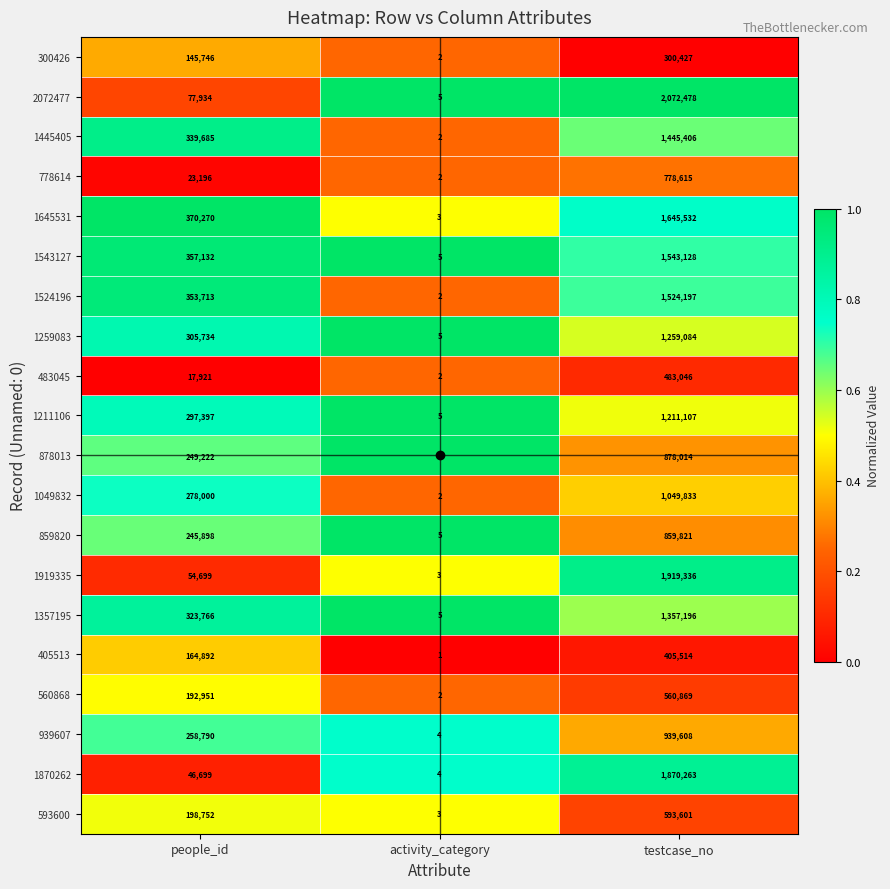

How many data points does each series have?

3